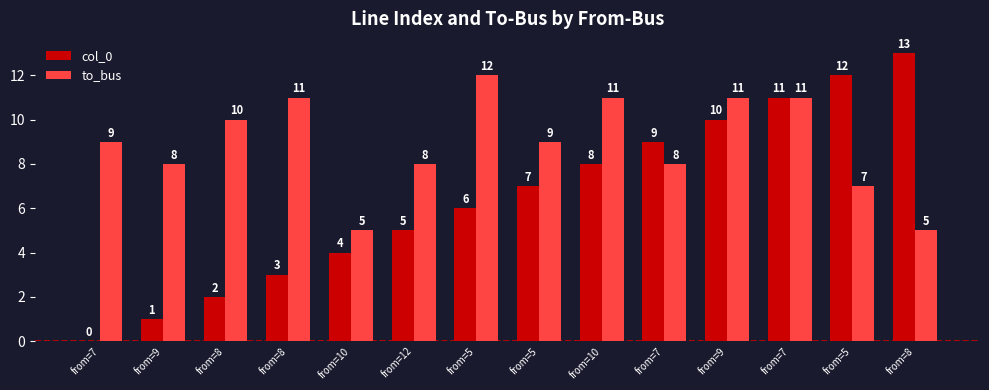

What is the difference between the second highest and second lowest values in the to_bus series?

6